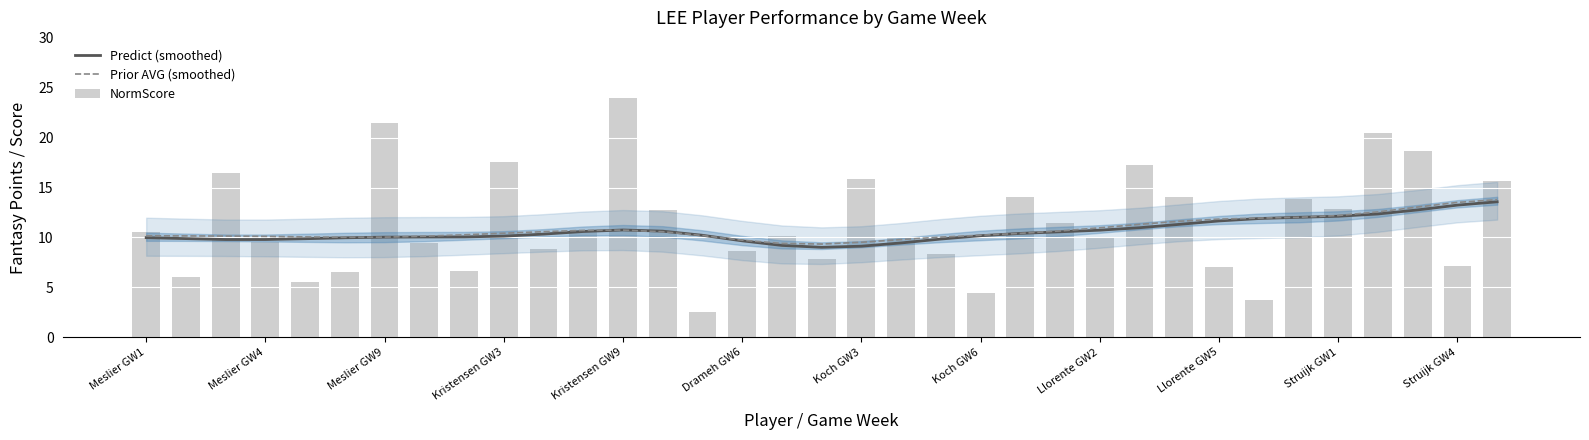

Is the value of Prior AVG (smoothed) at Struijk GW1 greater than the value of Predict (smoothed) at Kristensen GW3?

Yes